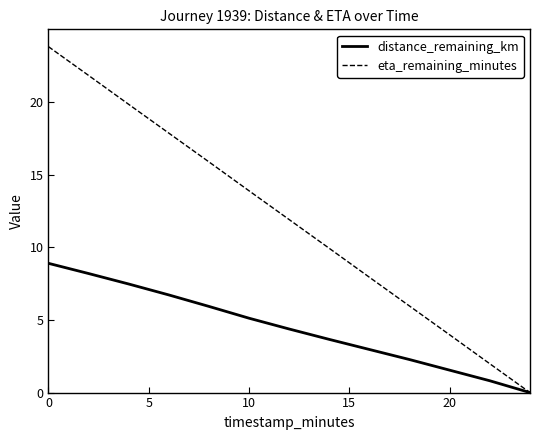

List the series in order of their overall mean, highest first.

eta_remaining_minutes, distance_remaining_km